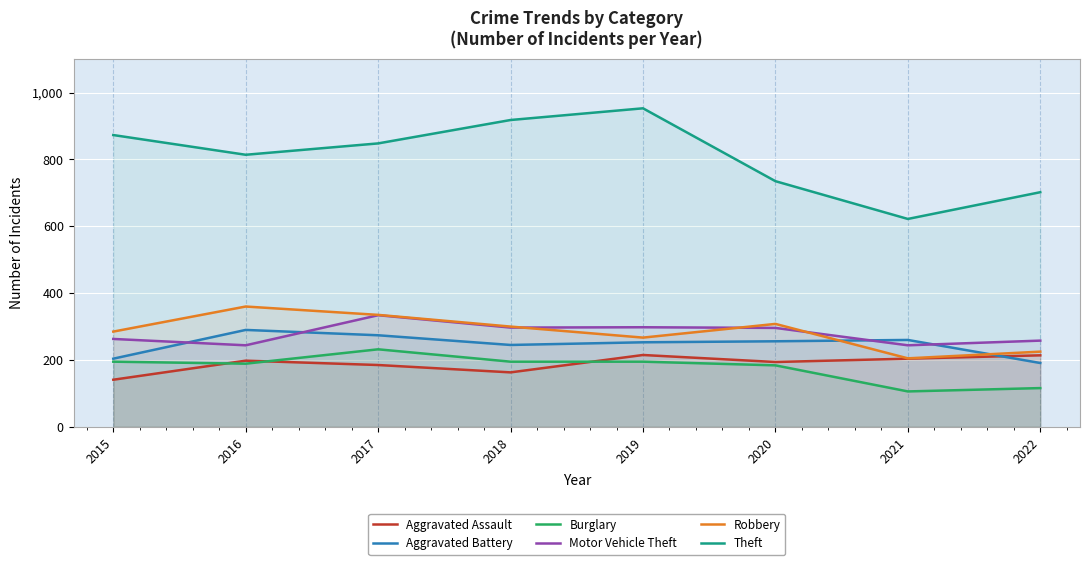

Which category has the lowest value in the Aggravated Battery series?

2022